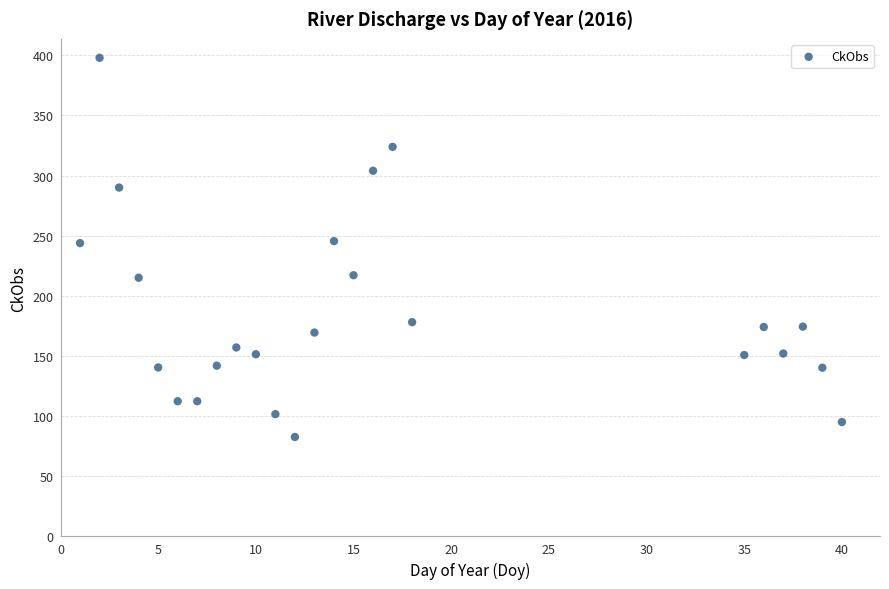

What is the range of Y values (max minus min)?

315.3